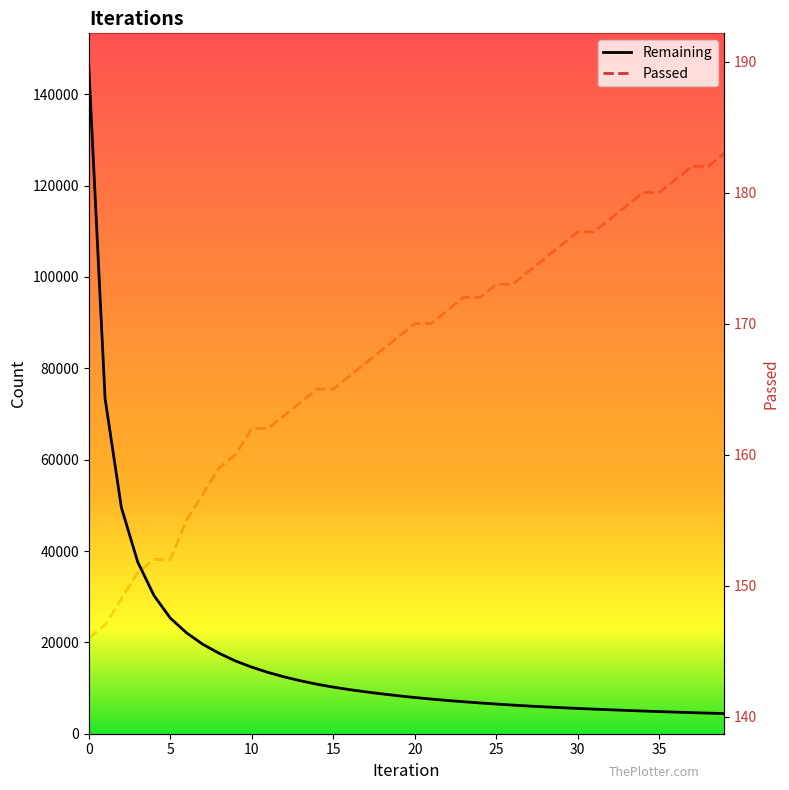

What is the total value across all series at 19?

8475